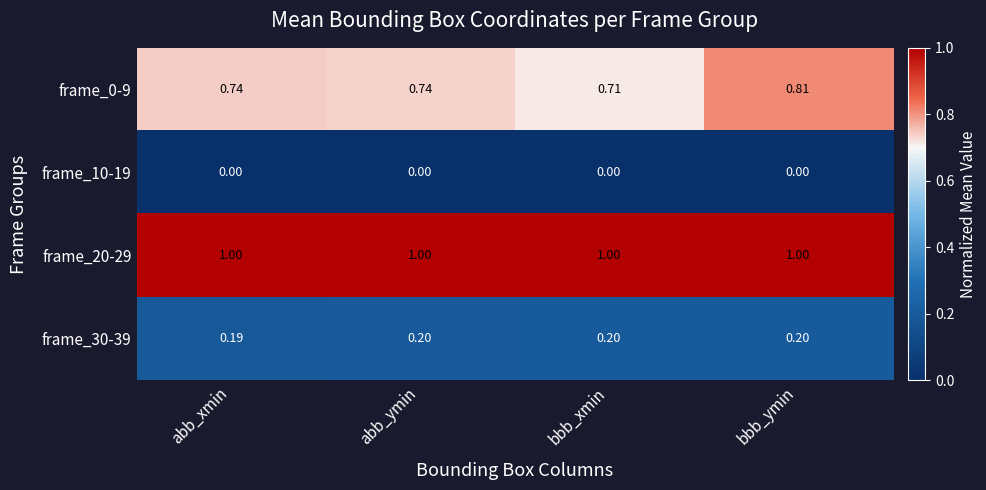

At which category is the sum across all series the highest?

bbb_ymin